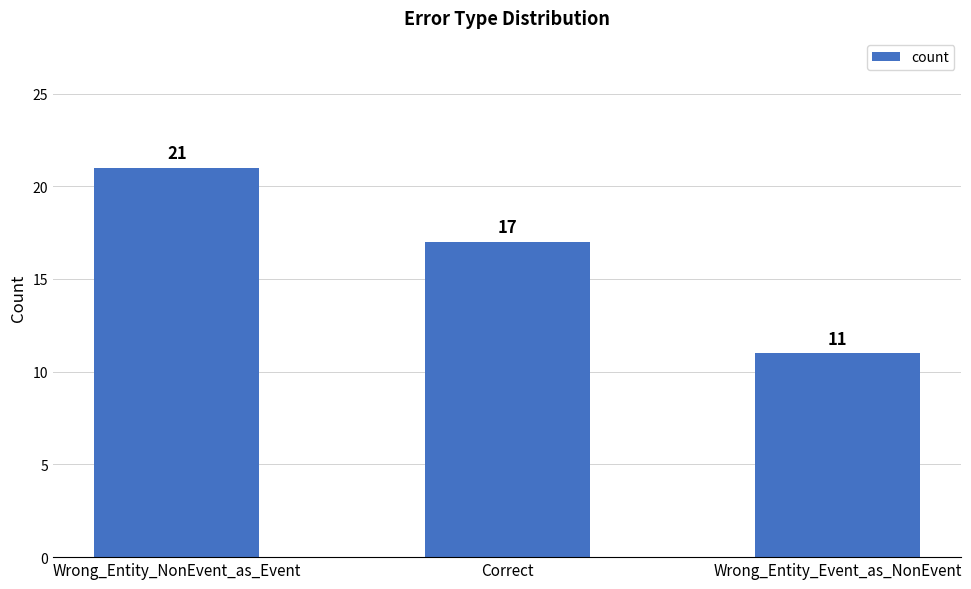

How many series are shown in this chart?

1